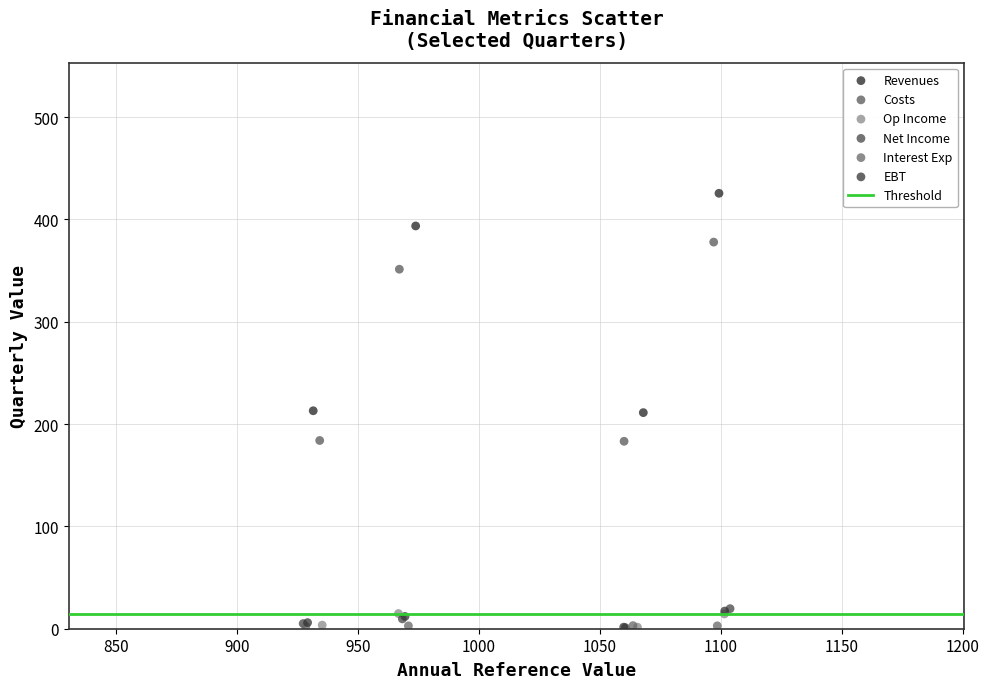

Which series has the widest spread of Y values?

Revenues